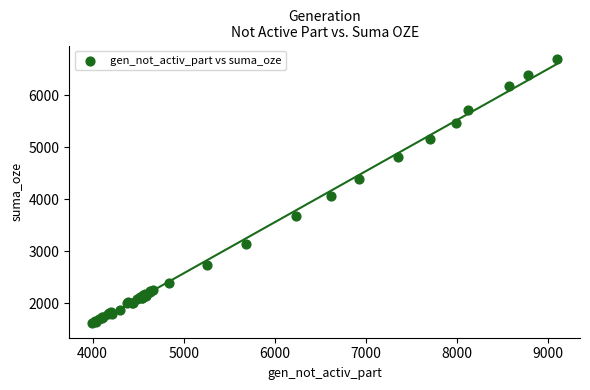

What Y value in the scatter plot is closest to 4156?

4061